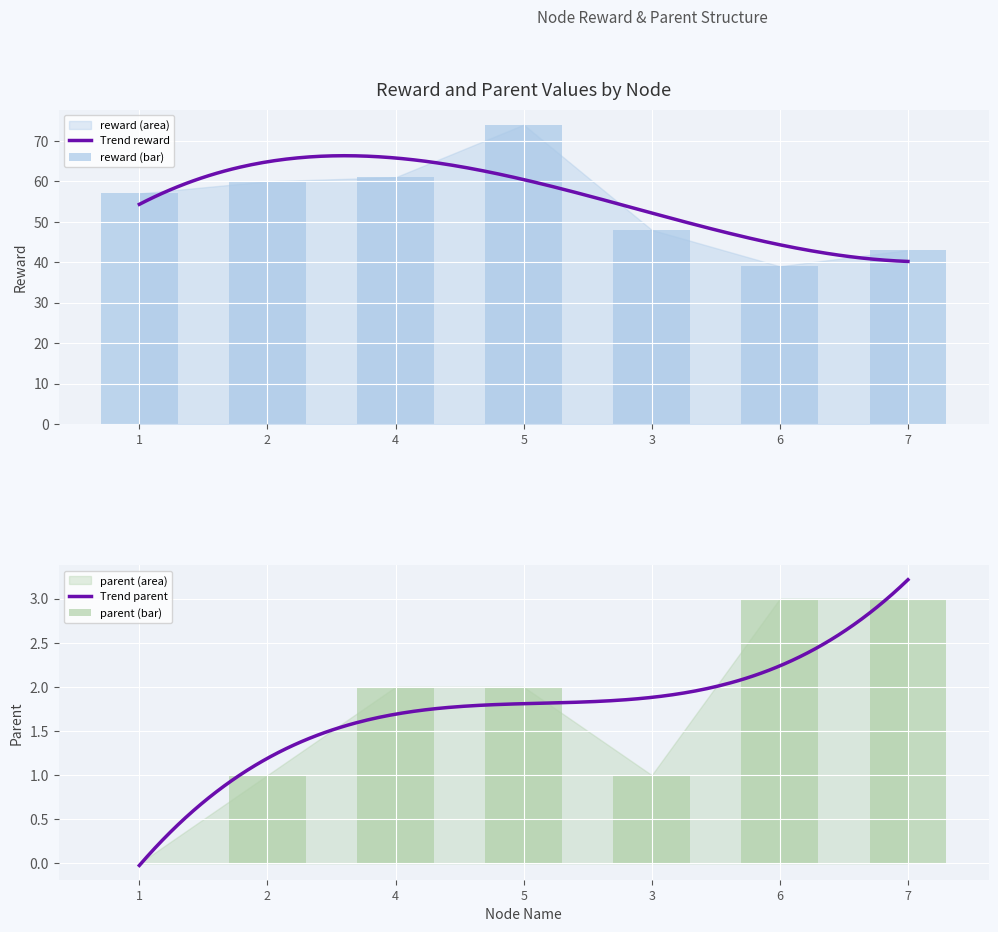

Between 5 and 4, which is larger?

5